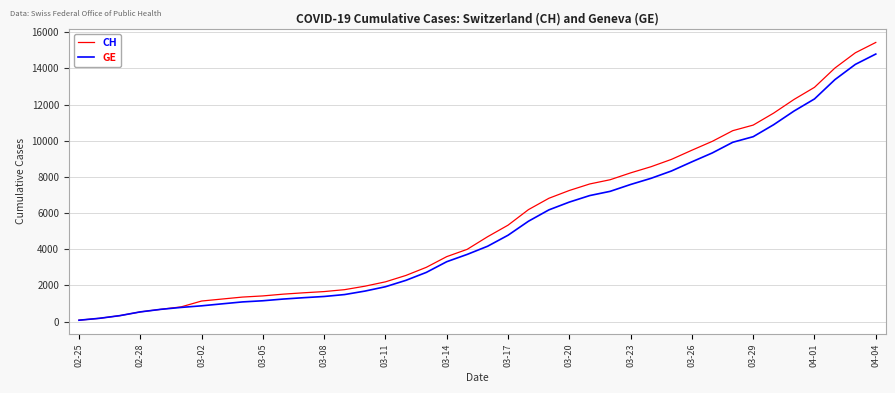

Which series has the largest range (max minus min)?

CH